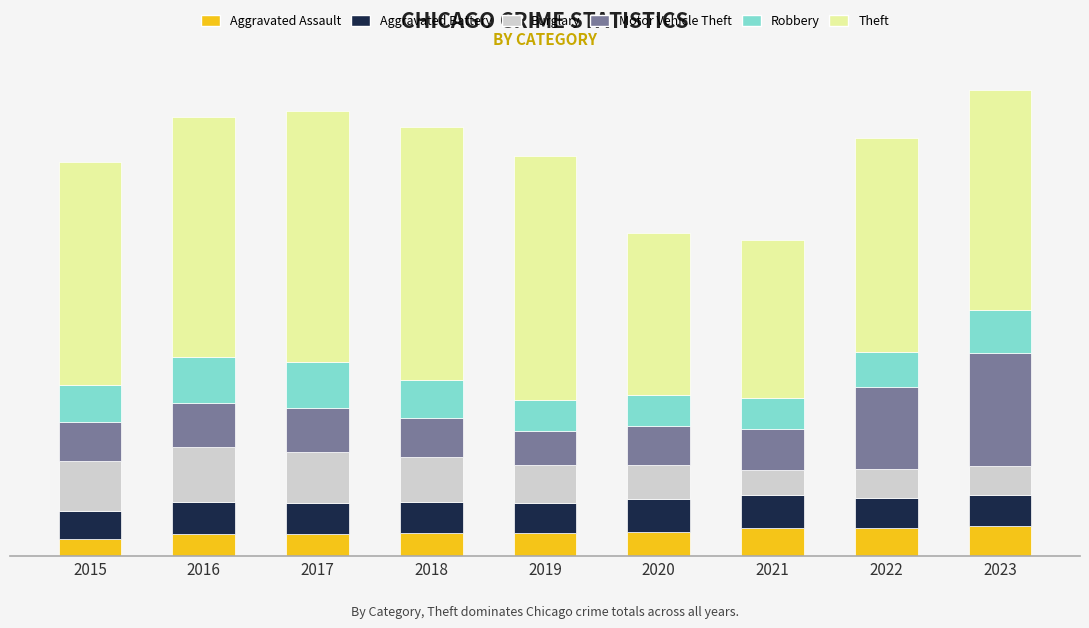

What are all the series names shown in the legend?

Aggravated Assault, Aggravated Battery, Burglary, Motor Vehicle Theft, Robbery, Theft